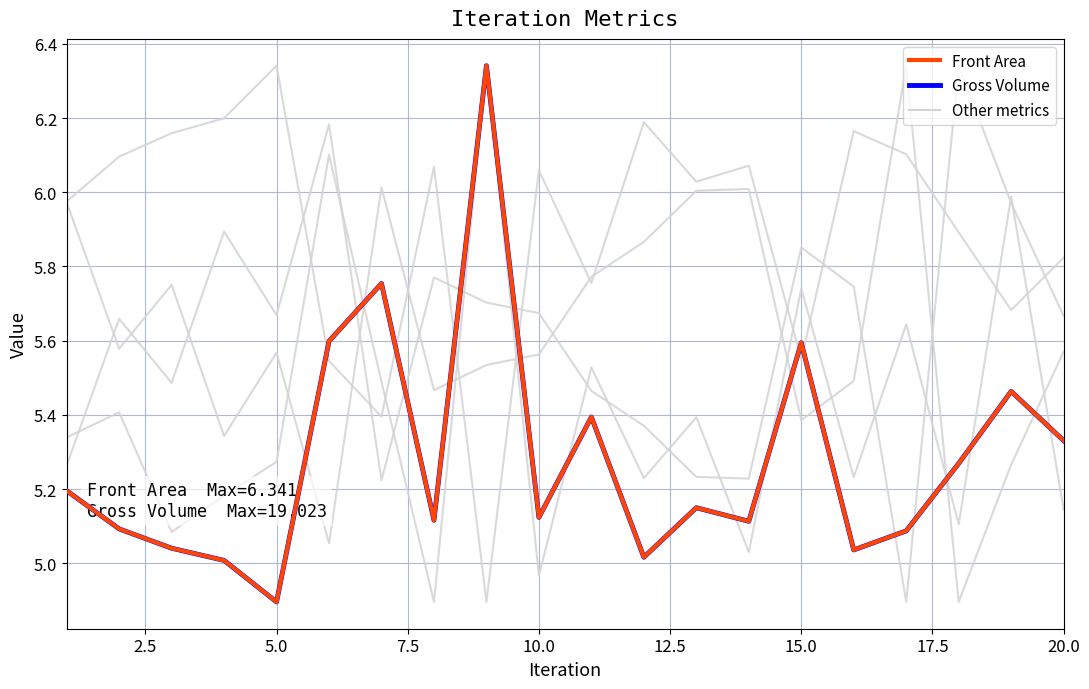

Is this an area chart (filled region under the line)?

No